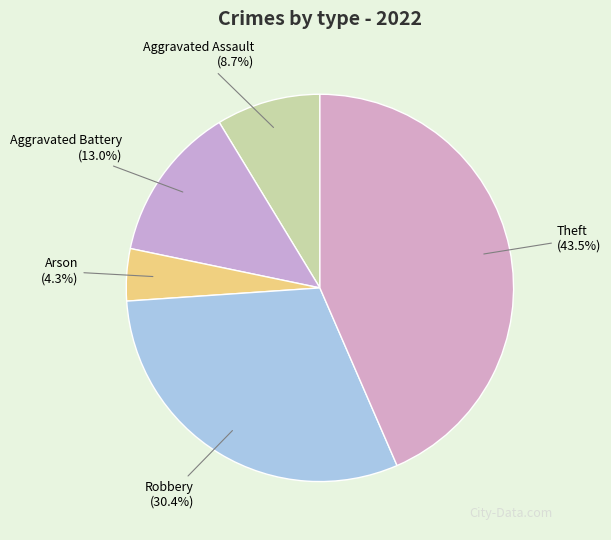

Combined, what portion of the pie is Aggravated Assault and Aggravated Battery?

21.7%